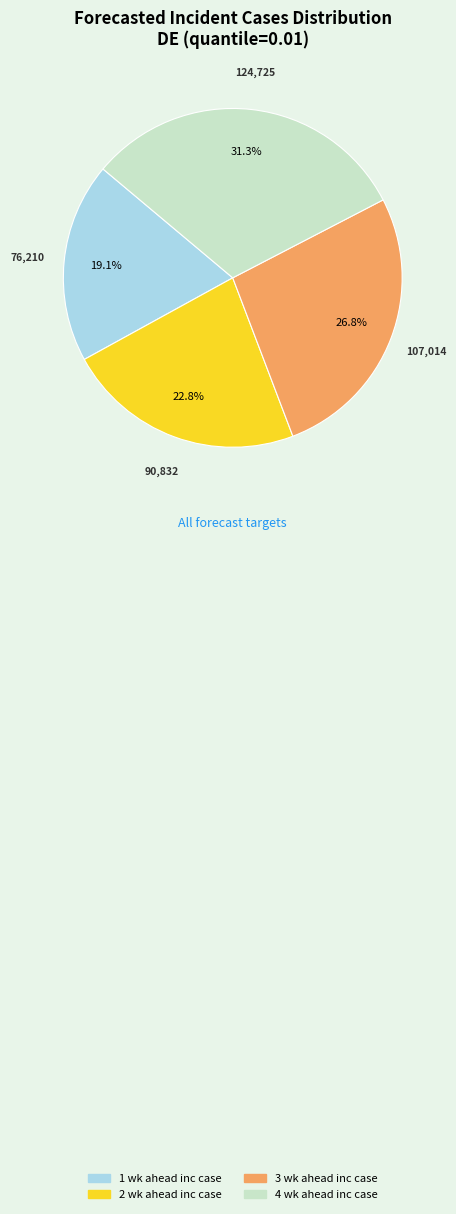

Rank the categories by value from highest to lowest.

4 wk ahead inc case, 3 wk ahead inc case, 2 wk ahead inc case, 1 wk ahead inc case